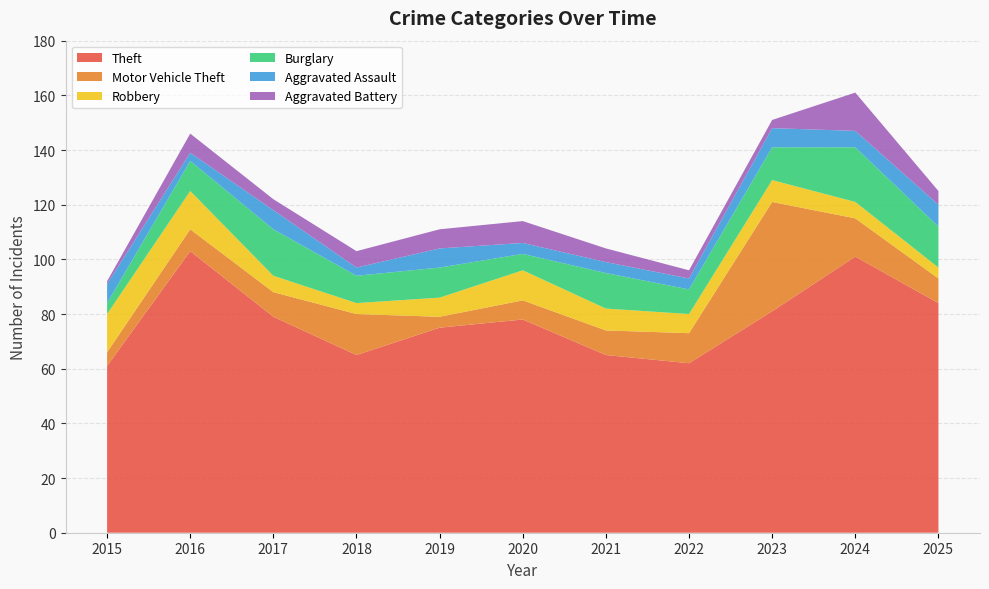

Reading left to right, what are all the values shown in this chart?

Theft: 61	103	79	65	75	78	65	62	81	101	84
Motor Vehicle Theft: 5	8	9	15	4	7	9	11	40	14	9
Robbery: 14	14	6	4	7	11	8	7	8	6	4
Burglary: 4	11	17	10	11	6	13	9	12	20	15
Aggravated Assault: 7	3	7	3	7	4	4	4	7	6	8
Aggravated Battery: 1	7	4	6	7	8	5	3	3	14	5